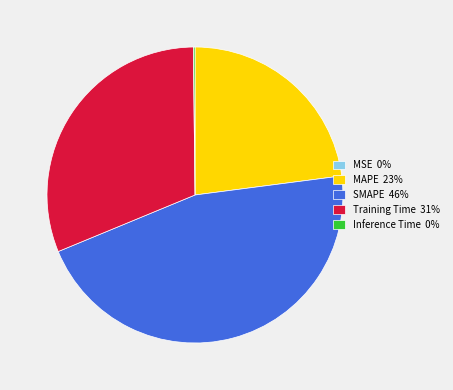

Is it true that MAPE 23% is 23% of the pie?

True